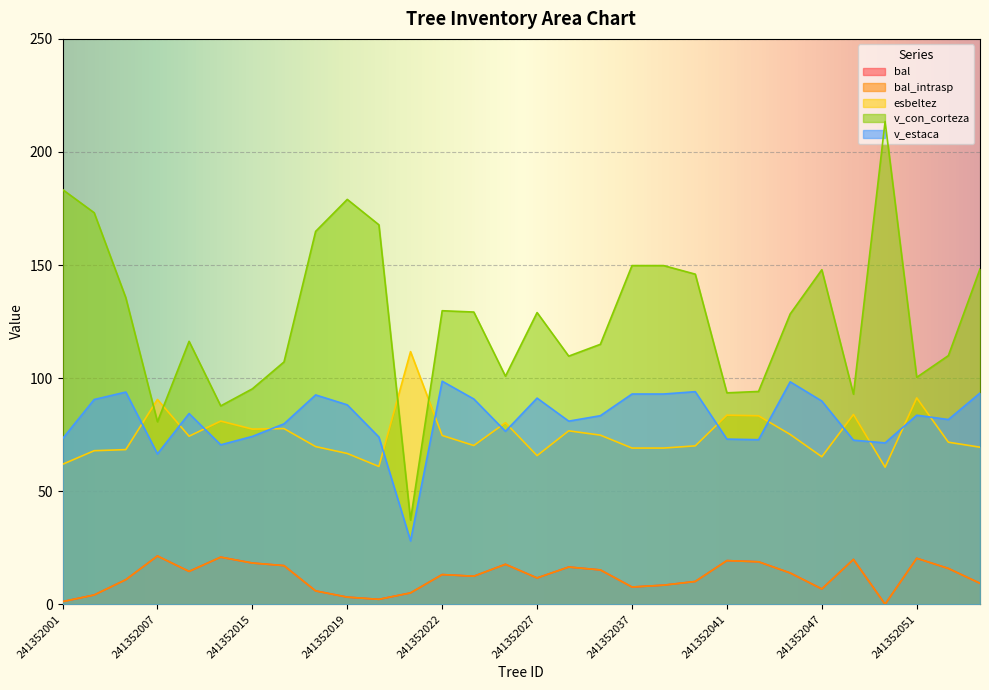

How many categories are shown in the chart?

30